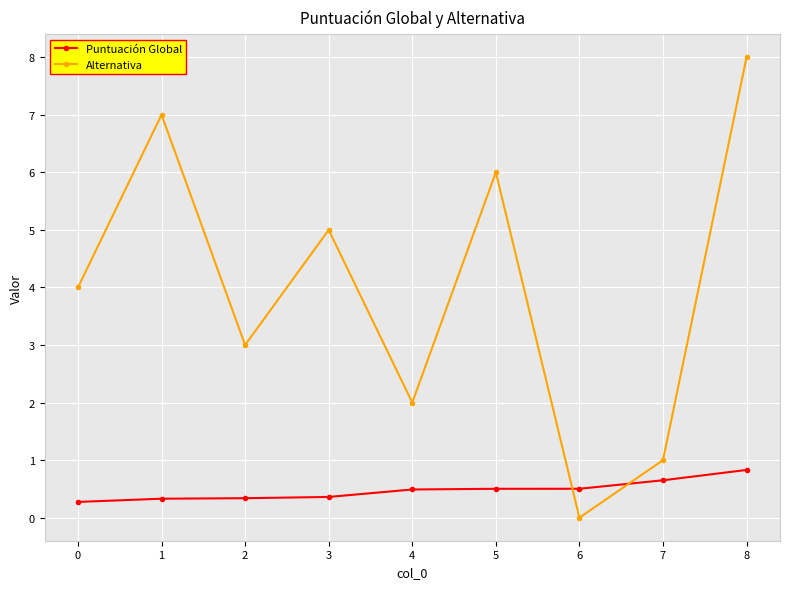

What is the highest value of the Puntuación Global series?

0.8